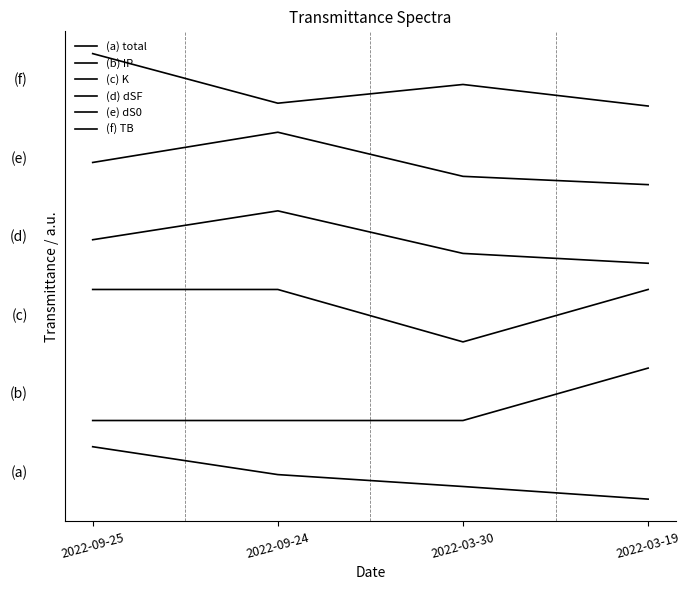

Rank the series at 2022-03-30 from highest to lowest value.

(f) TB, (e) dS0, (d) dSF, (c) K, (b) IP, (a) total